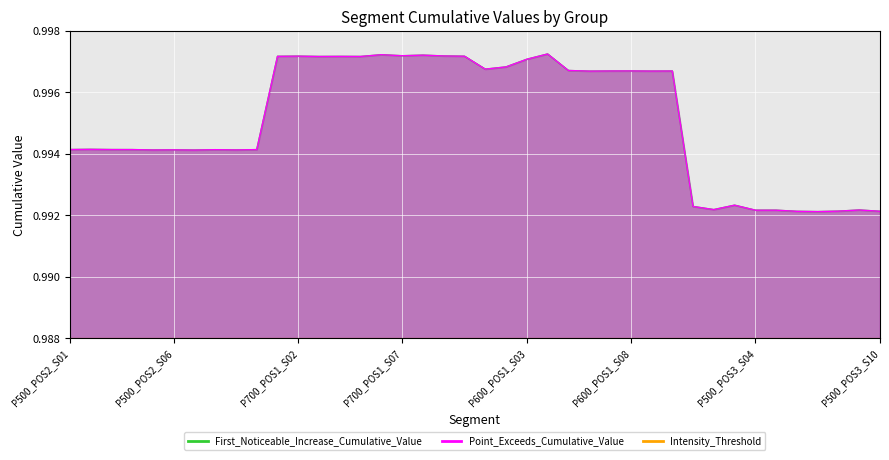

What is the lowest value of the First_Noticeable_Increase_Cumulative_Value series?

1.0